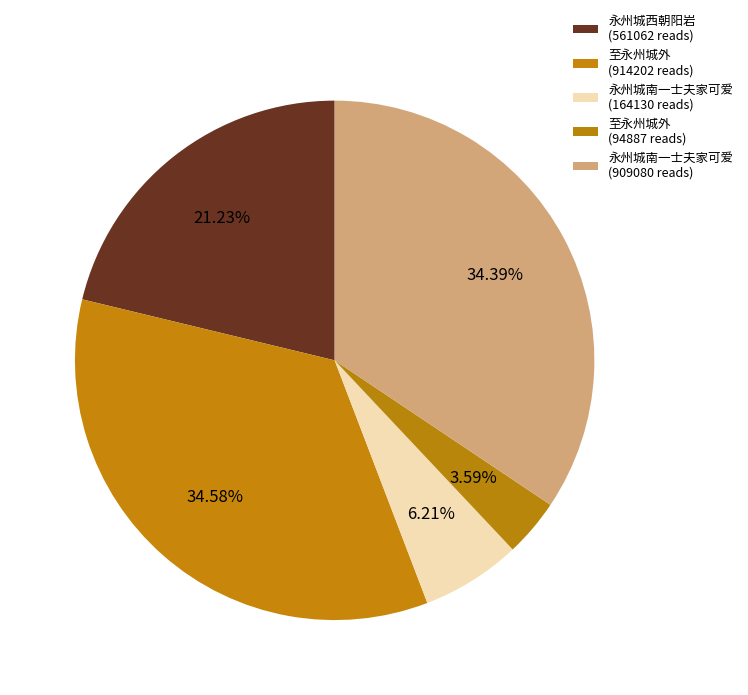

How many segments does this pie chart have?

5